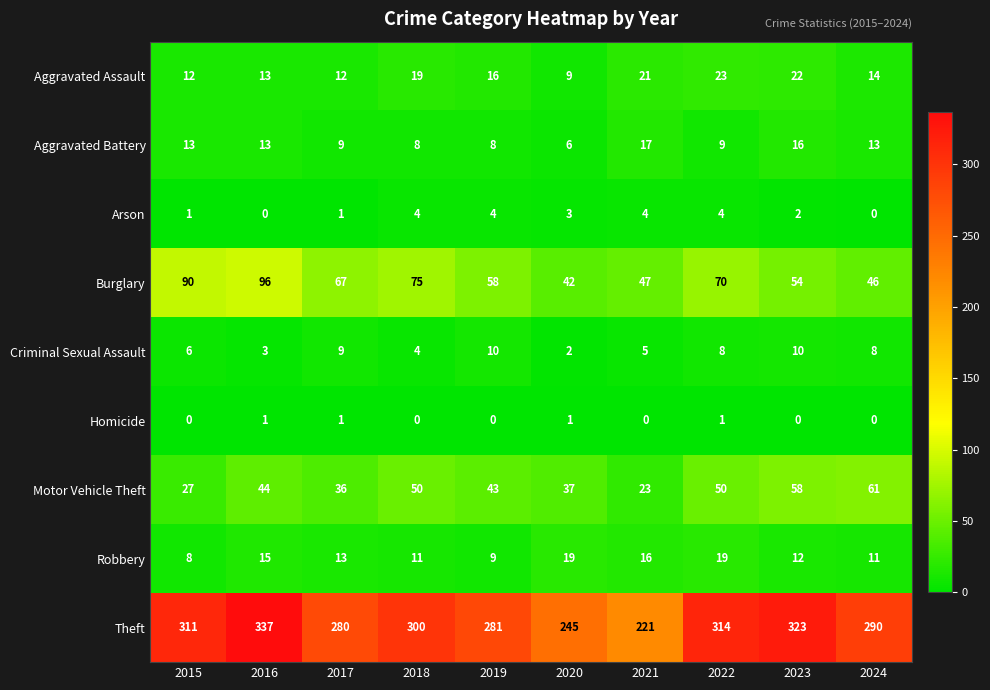

What is the spread (max minus min) of values at 2018?

300